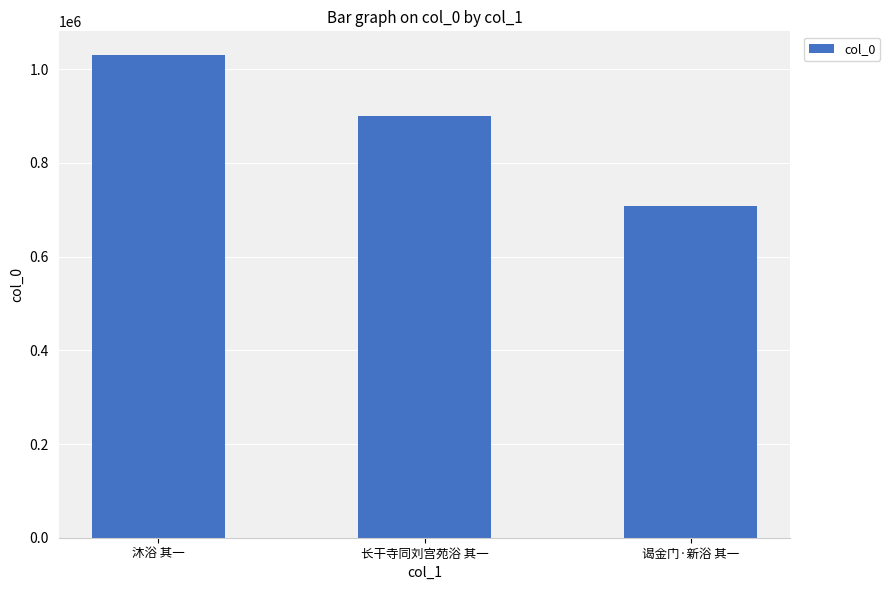

Reading left to right, list all the values displayed in this chart.

1029542	901254	707798